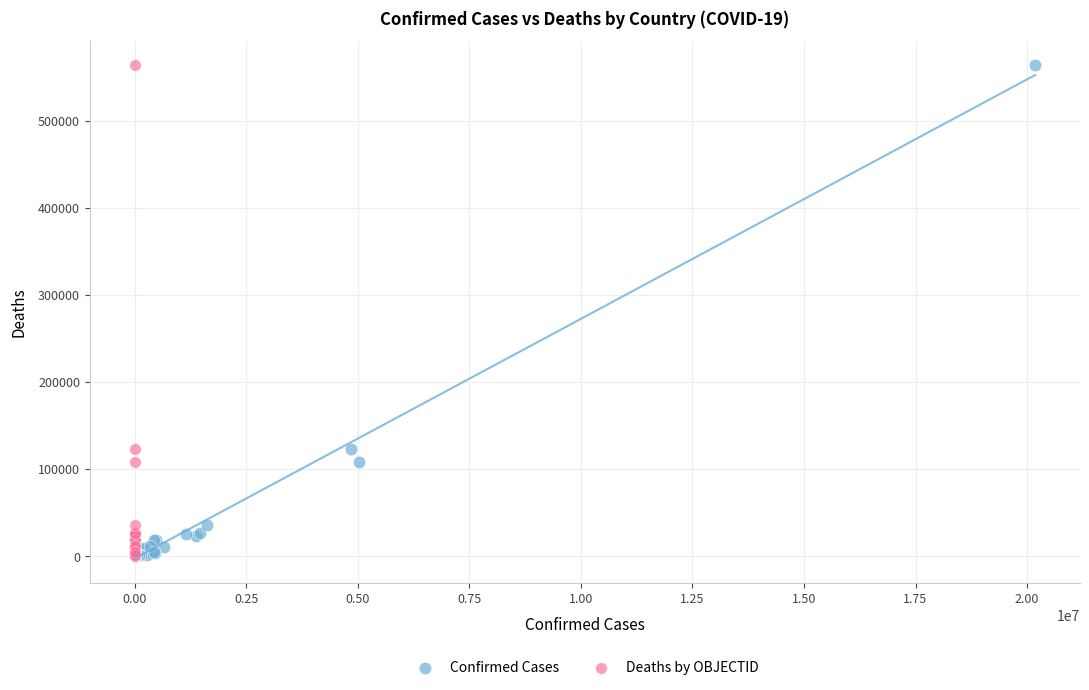

What are all the series names shown in the legend?

Confirmed Cases, Deaths by OBJECTID